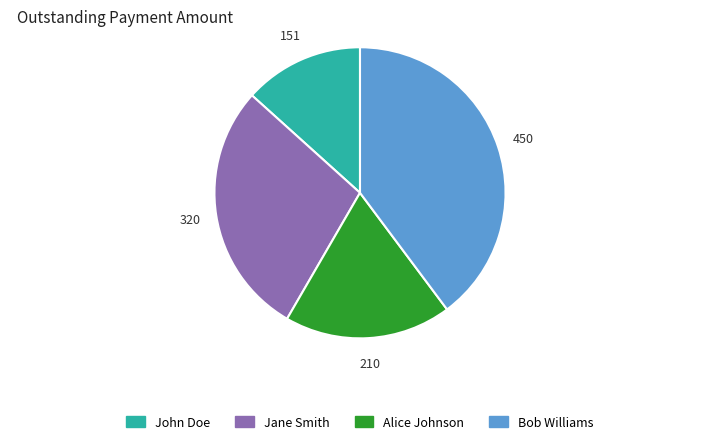

What is the largest slice in the pie chart?

Bob Williams